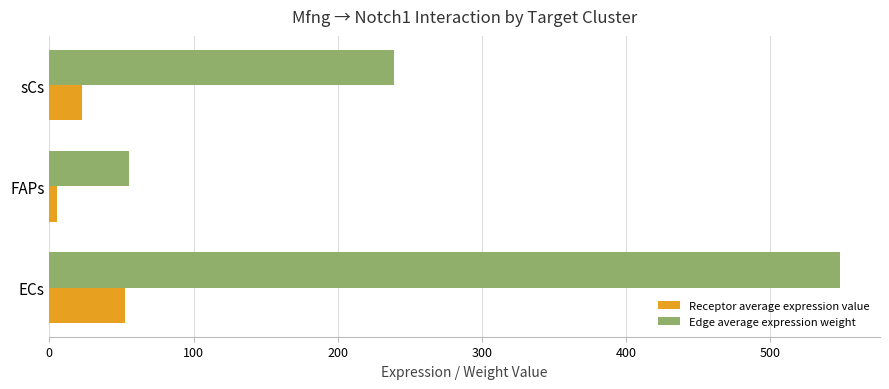

How many data points in Receptor average expression value are less than 22?

1